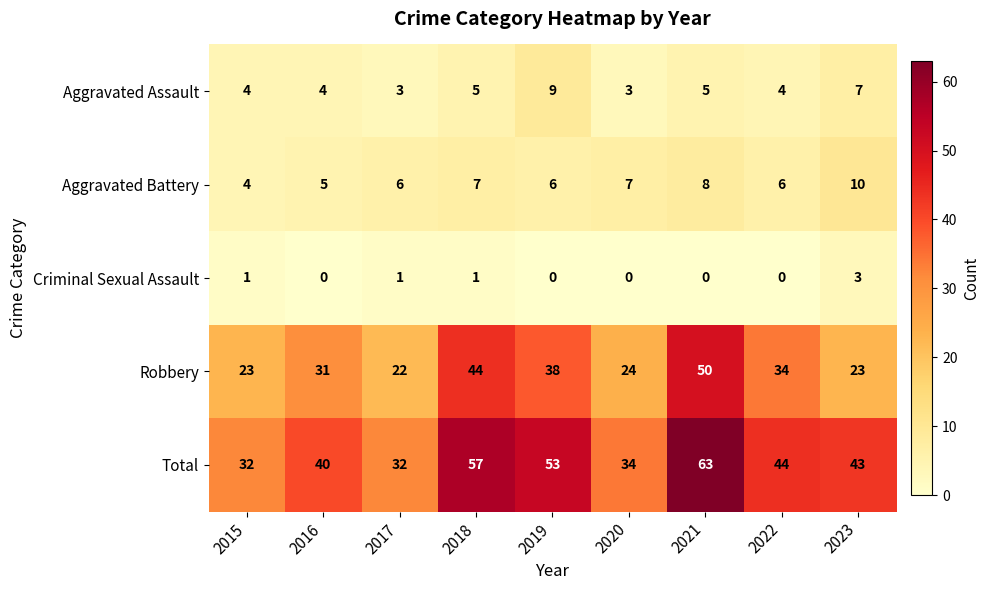

Which series has the largest range (max minus min)?

Total